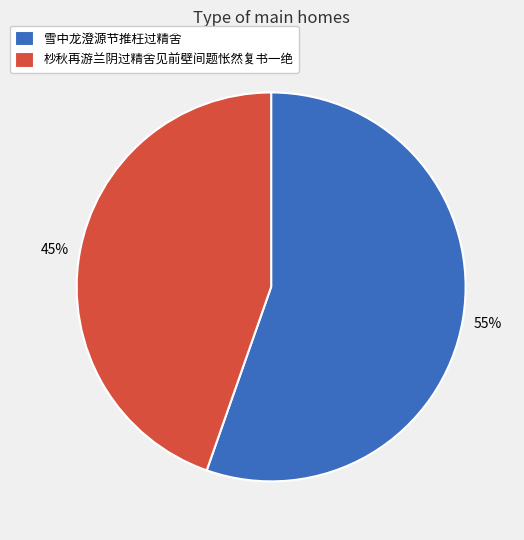

Do 杪秋再游兰阴过精舍见前壁间题怅然复书一绝 and 雪中龙澄源节推枉过精舍 together represent more than half of the pie?

Yes